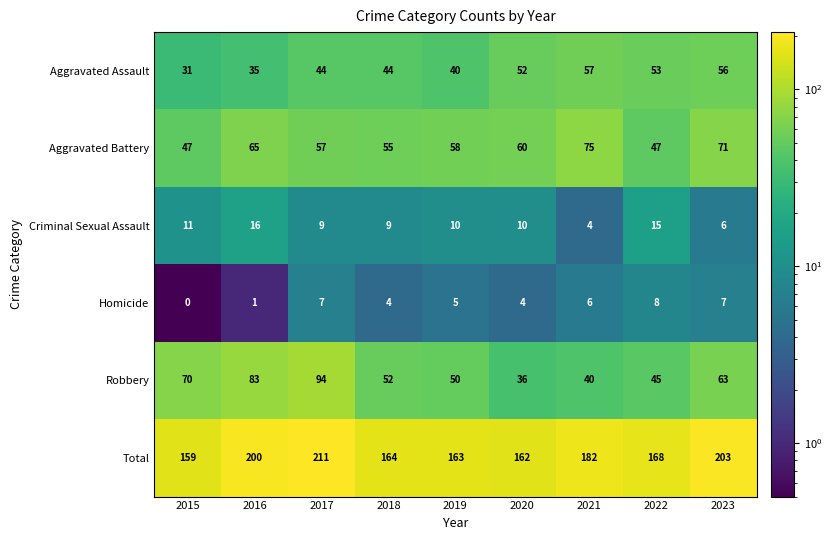

What is the approximate value of Total at 2015, to the nearest 10?

160